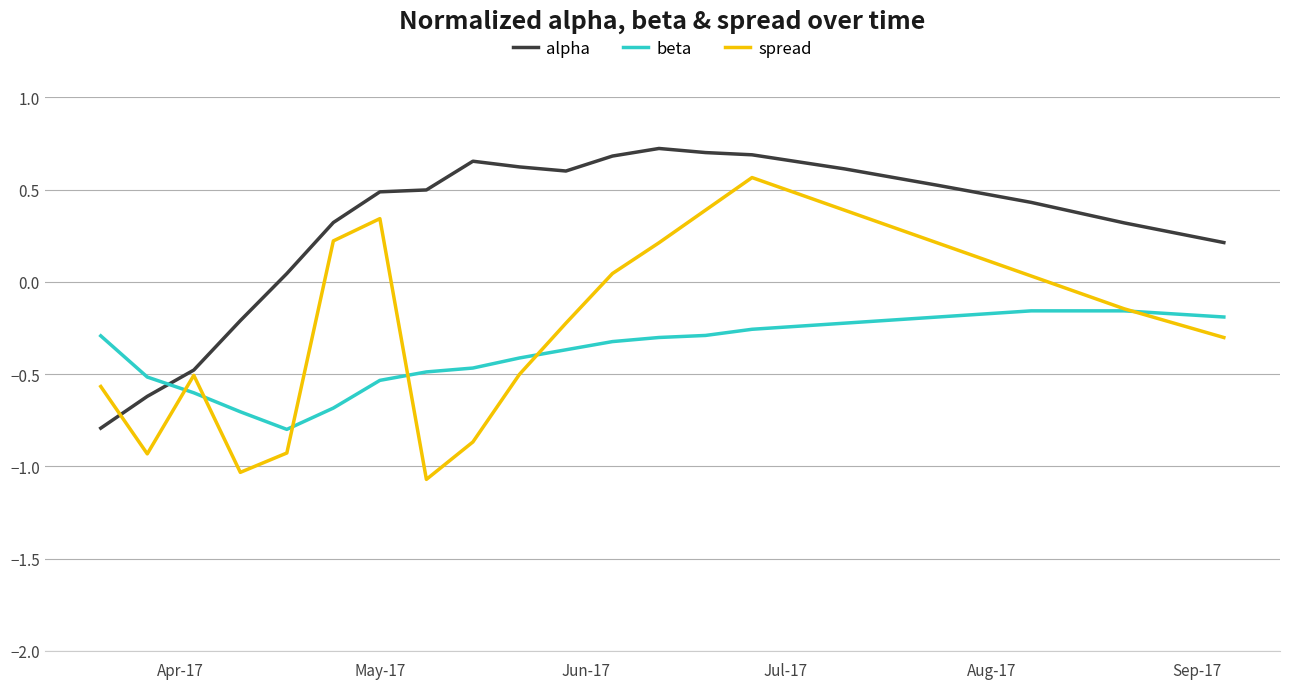

True or false: beta and alpha cross at least once.

True